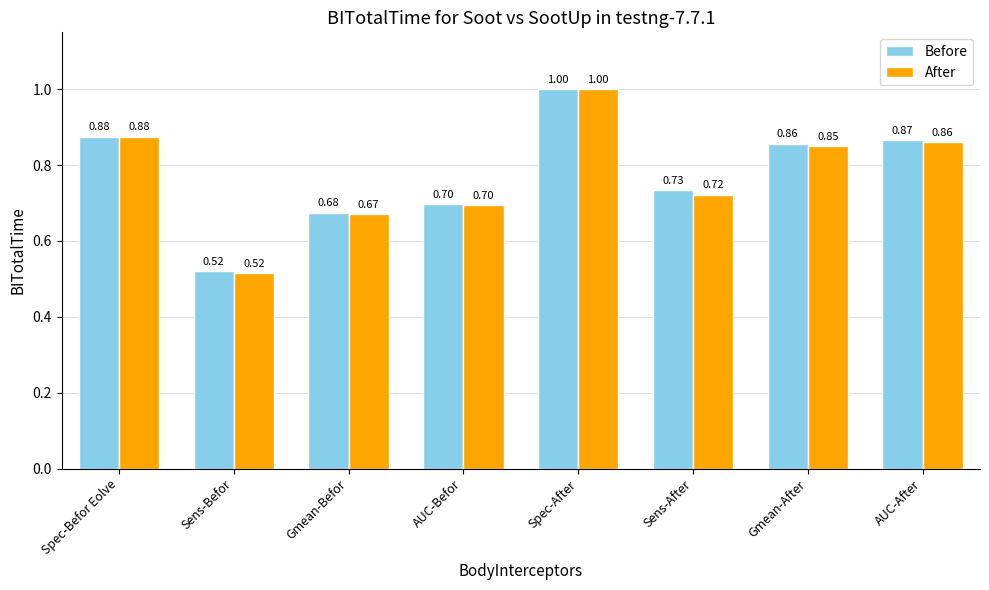

What is the label of the 5th bar from the left?

Spec-After